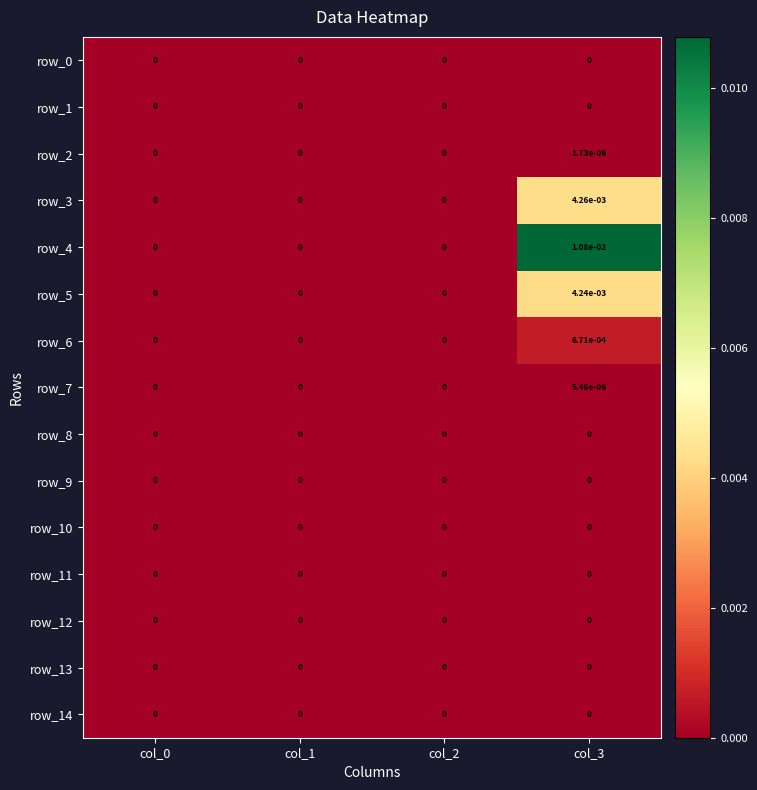

Which series has the widest spread of values?

row_4